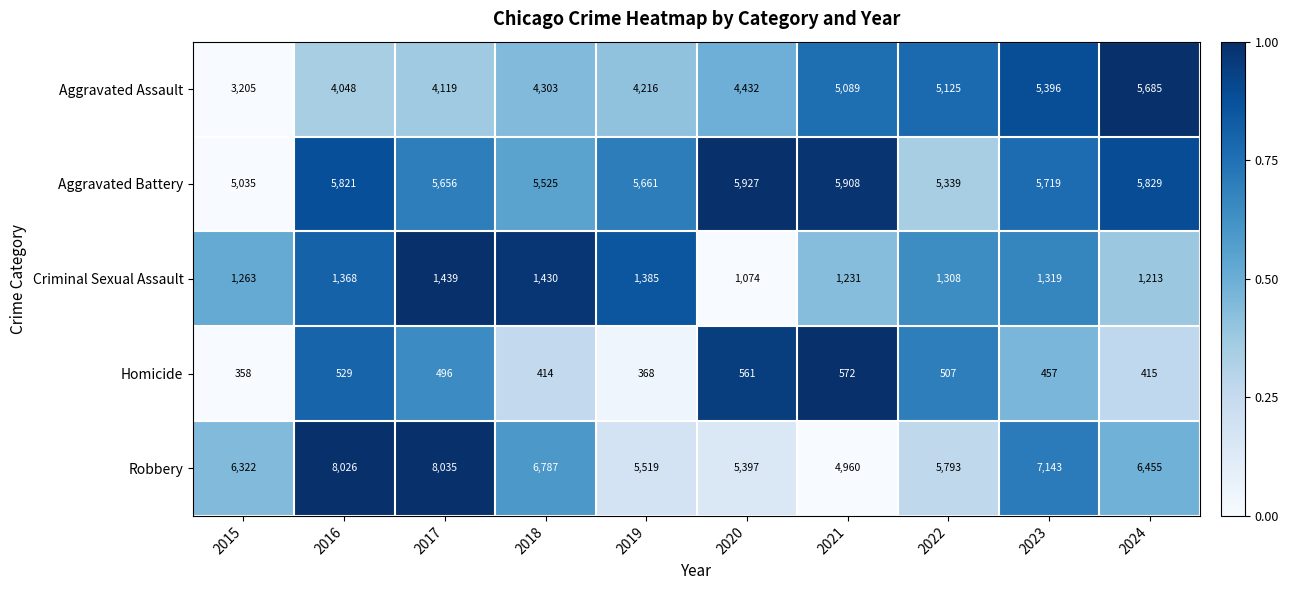

Which series has the widest spread of values?

Robbery